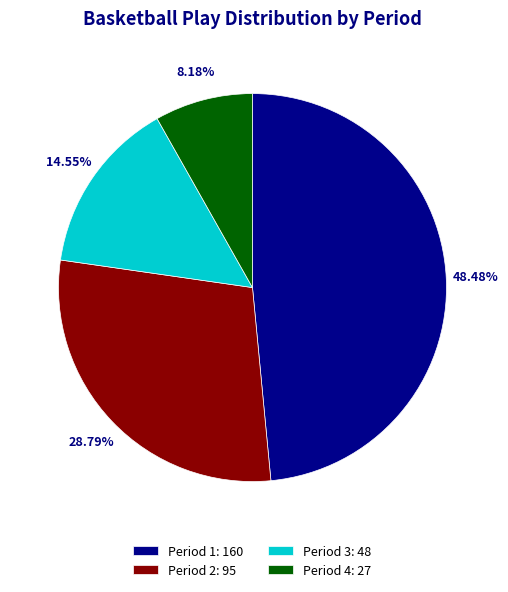

Which category has the biggest portion of the pie?

Period 1